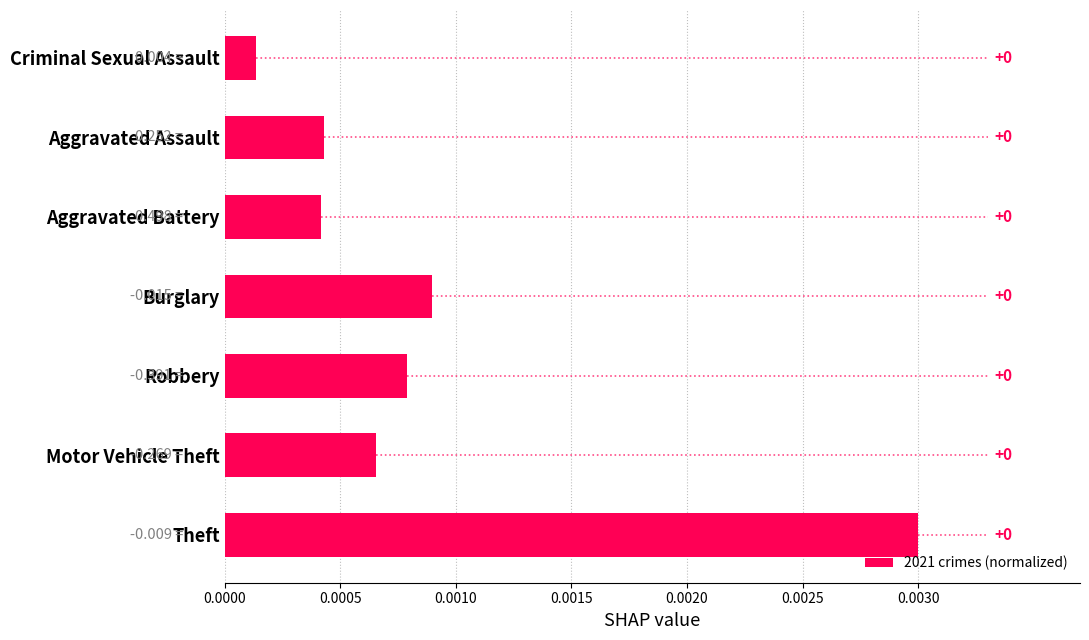

How many distinct data groups are displayed?

1